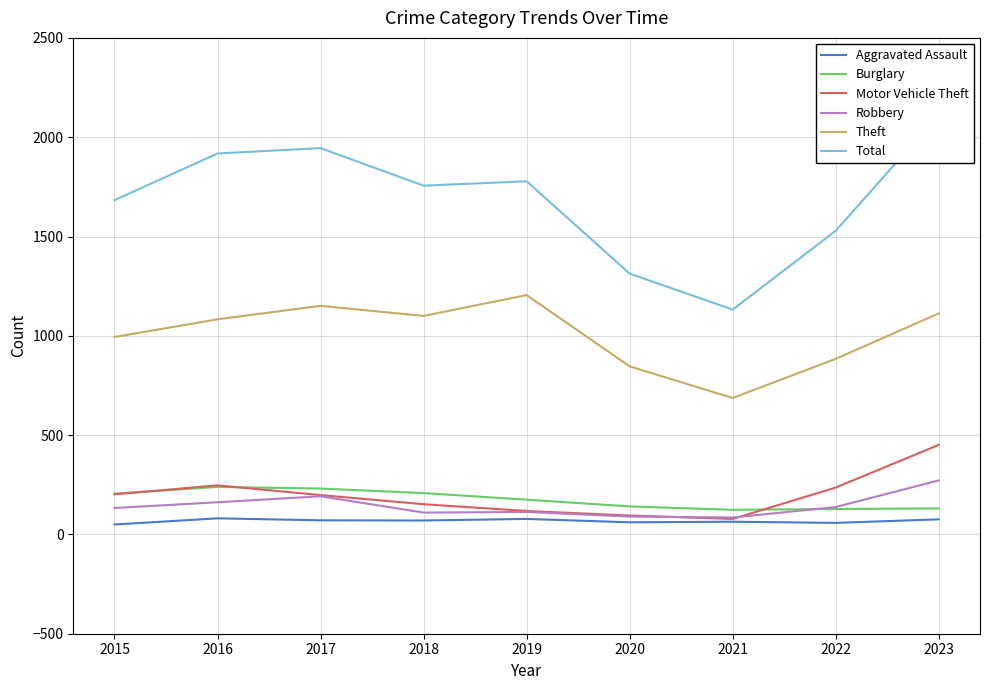

True or false: Robbery has a value of 110 at 2017.

False